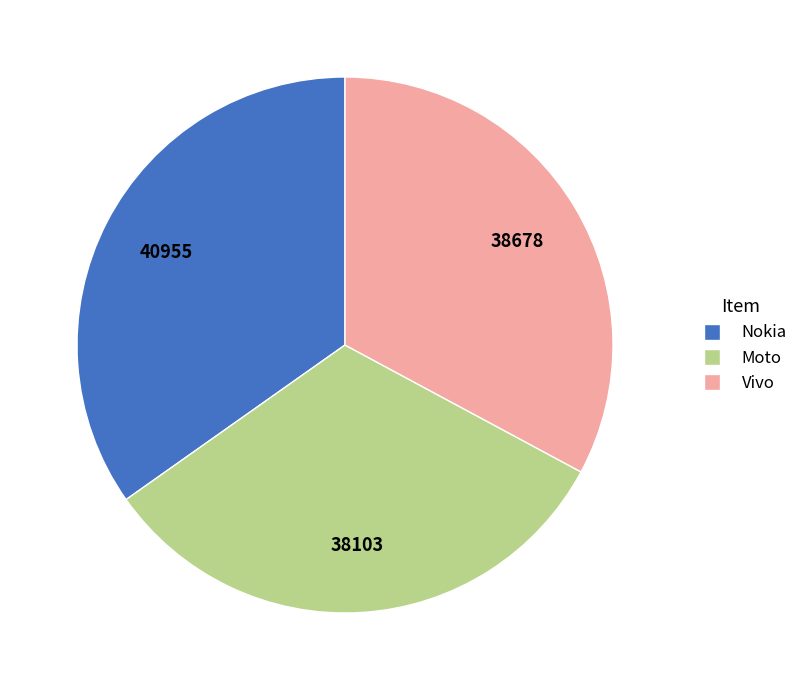

True or false: Vivo accounts for 40% of the total.

False